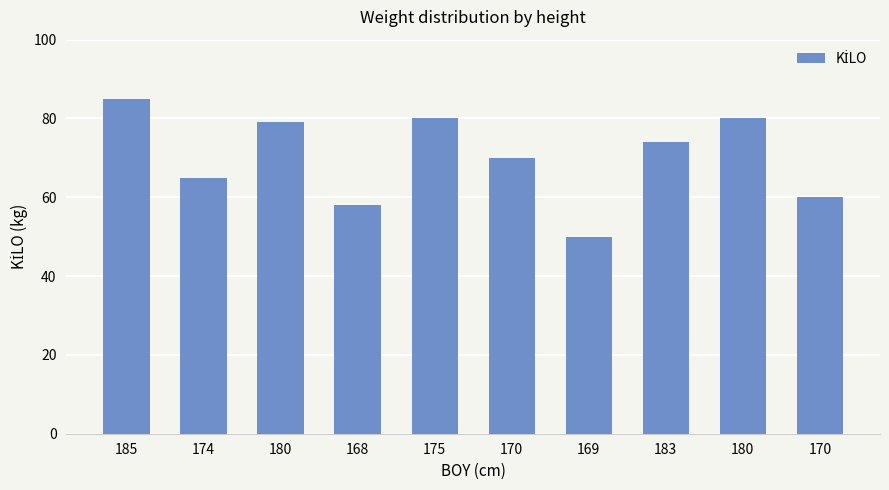

How many series are shown in this chart?

1